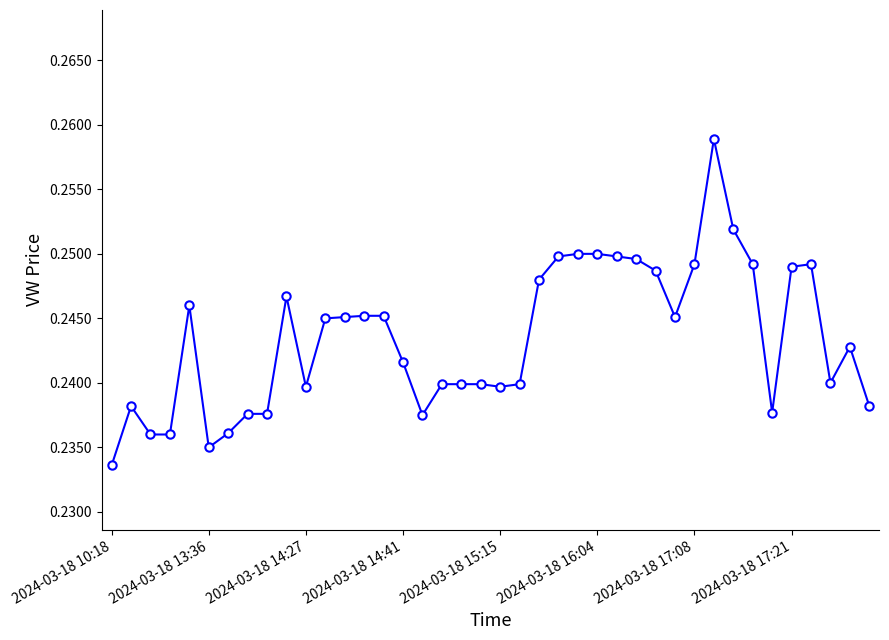

How many values are between 0 and 1?

40